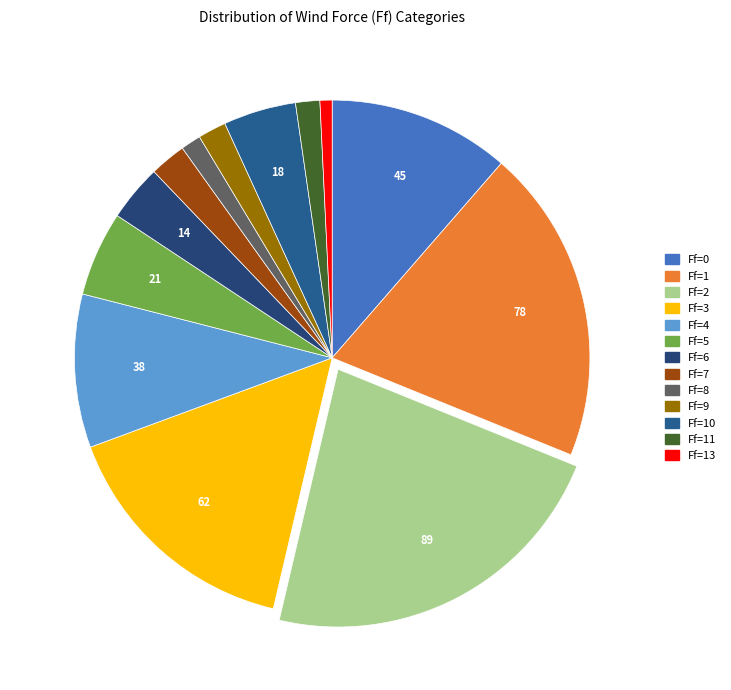

Count the number of slices in the pie.

13